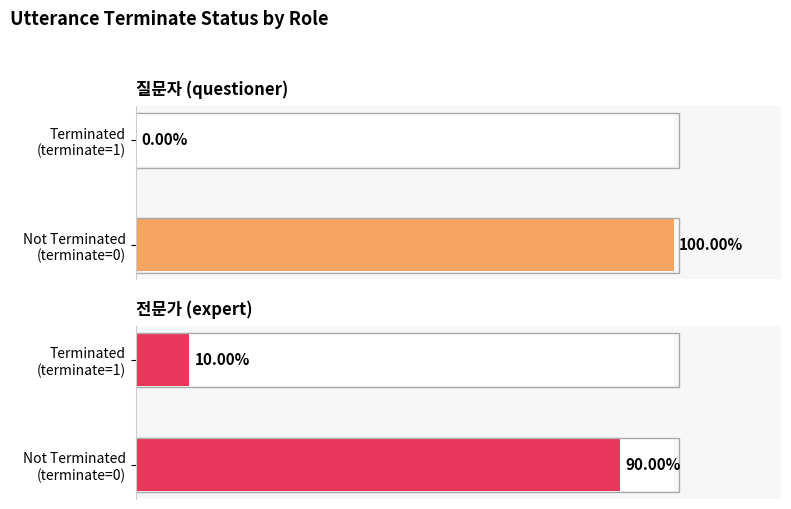

True or false: the data shows 1 at 15.

False